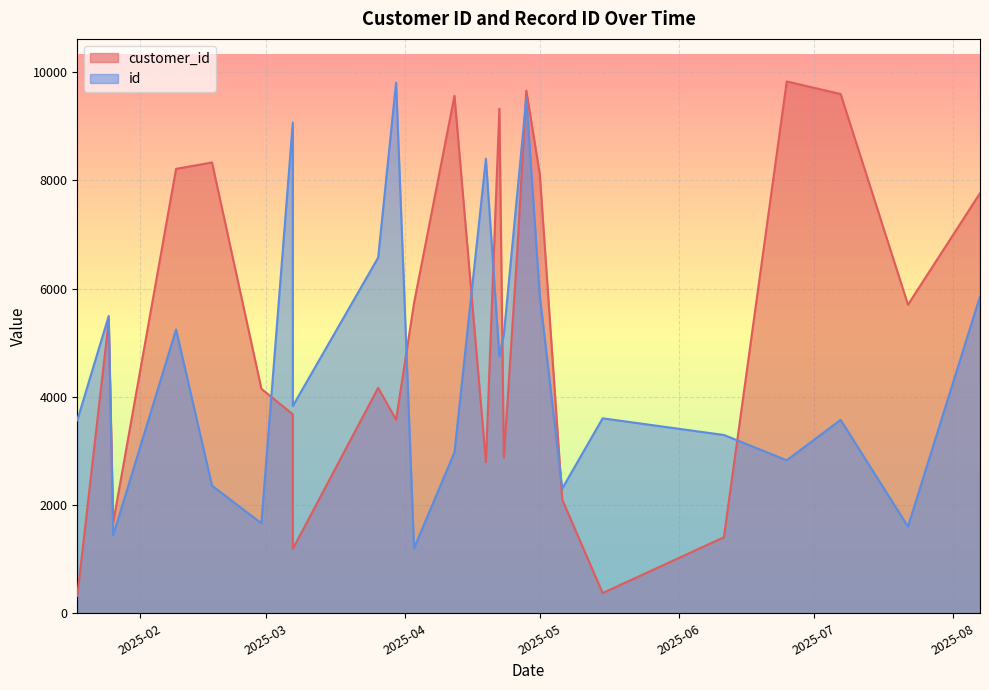

What is the label of the 19th point from the left?

2025-05-06